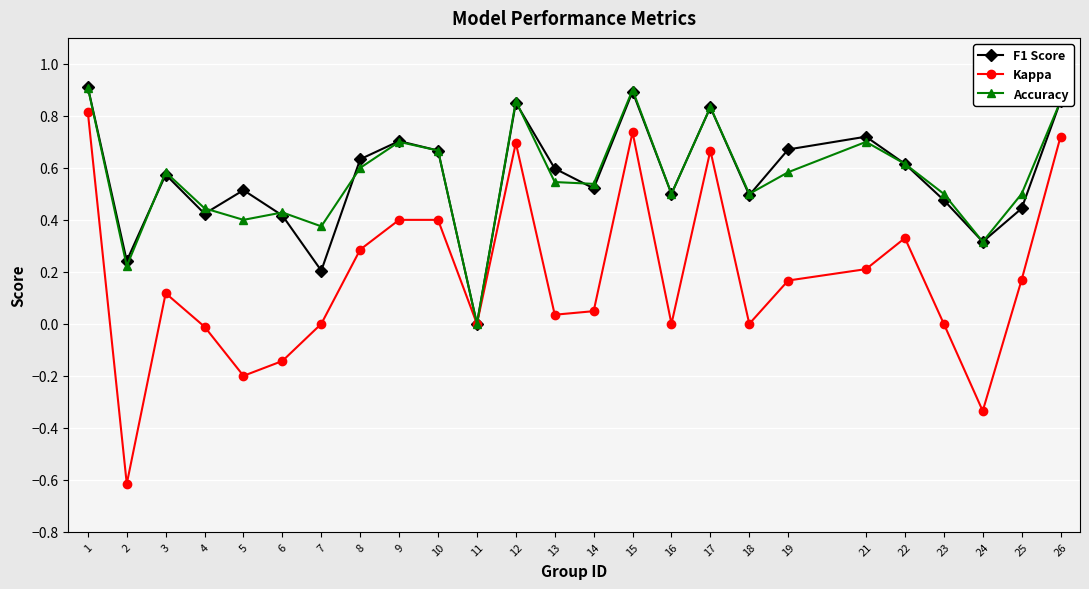

What is the difference between the maximum and minimum values in the Kappa series?

1.4